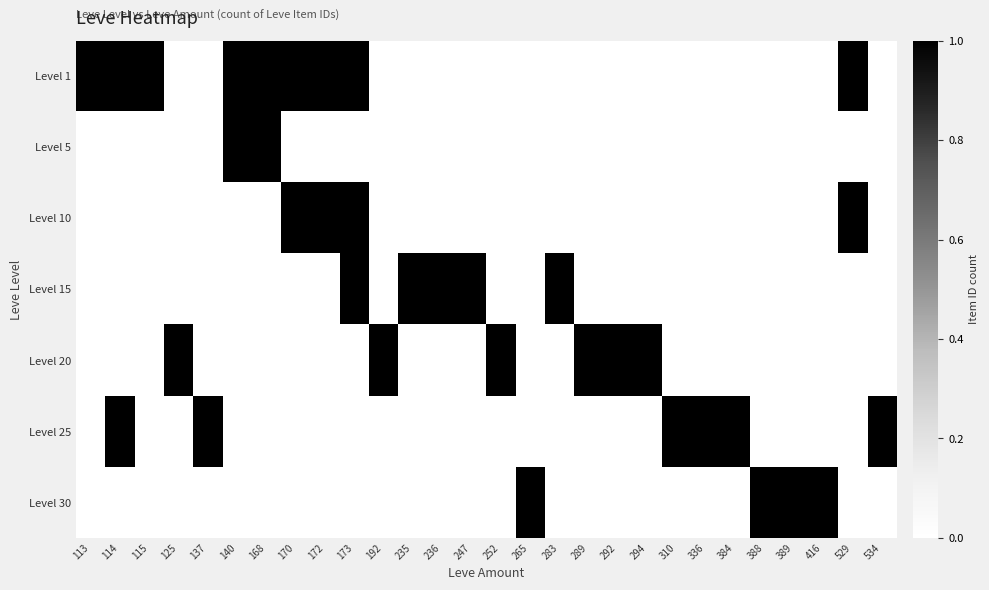

What is the total value across all series at 294?

1